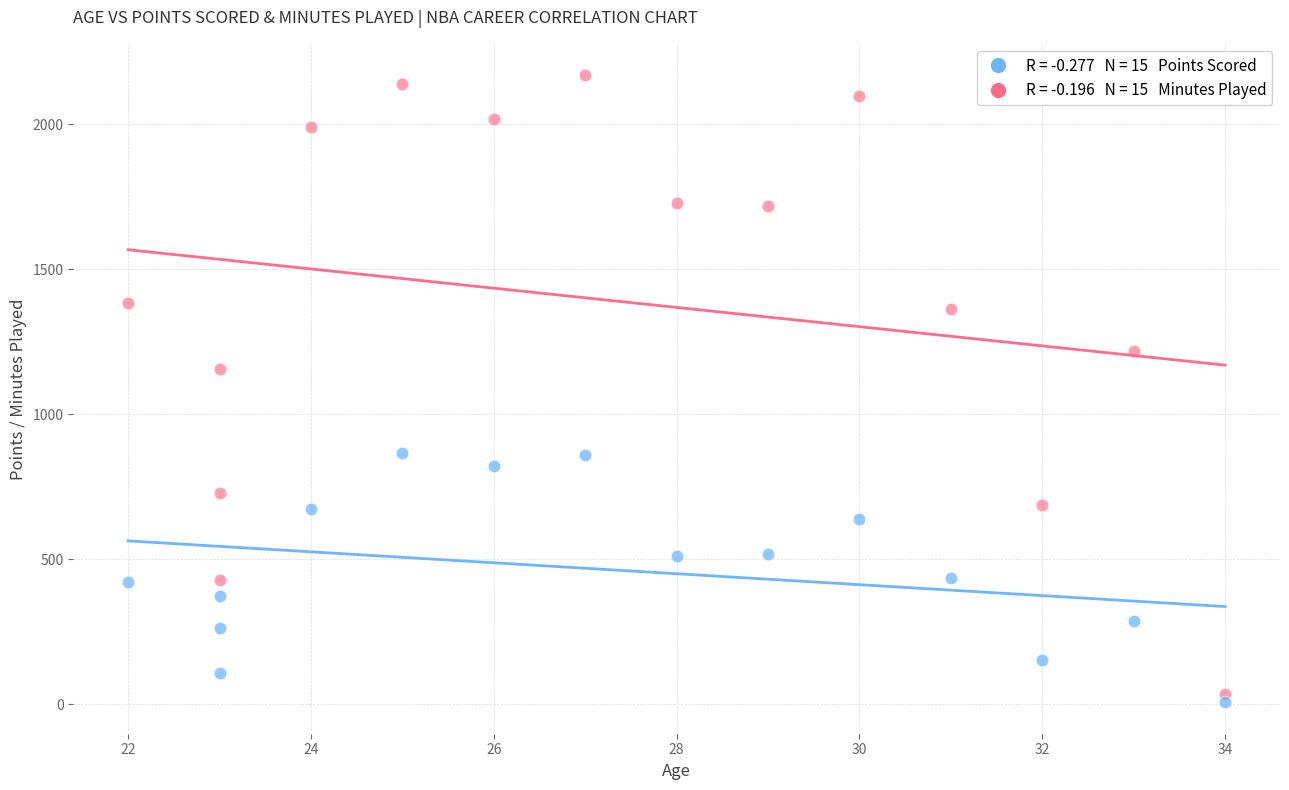

Across all series, what Y value is closest to 1088?

1155